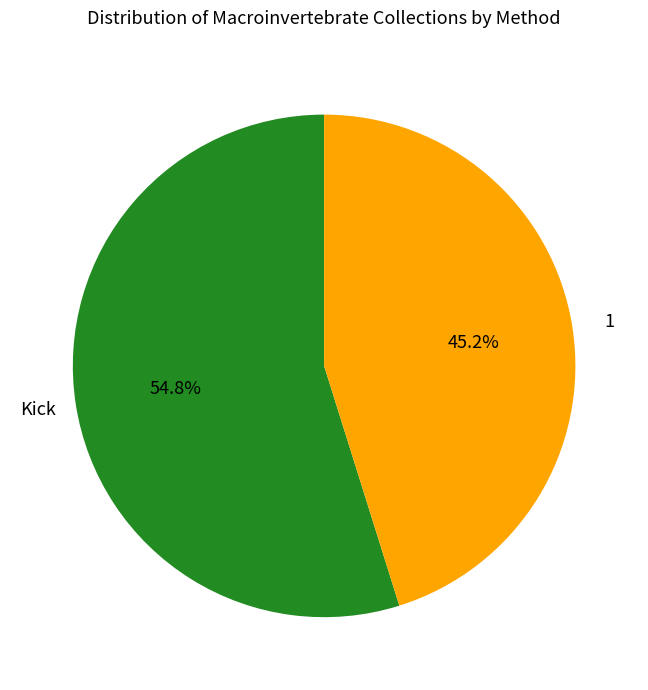

Does any single category account for the majority?

Yes